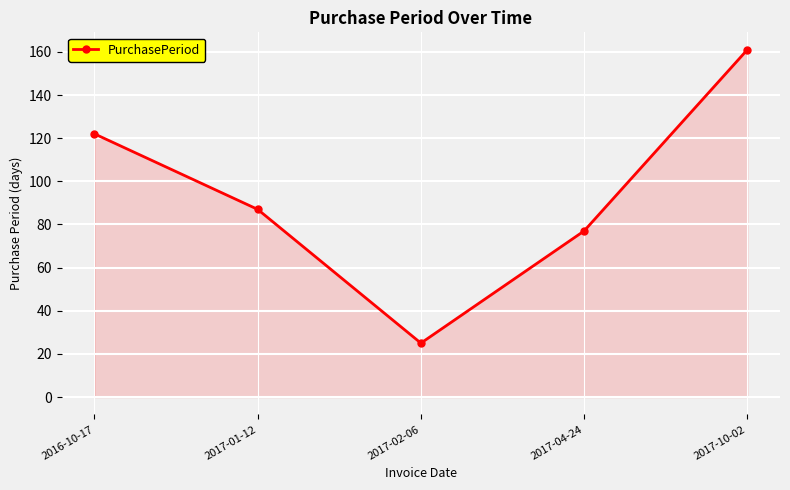

What is the sum of all values?

472